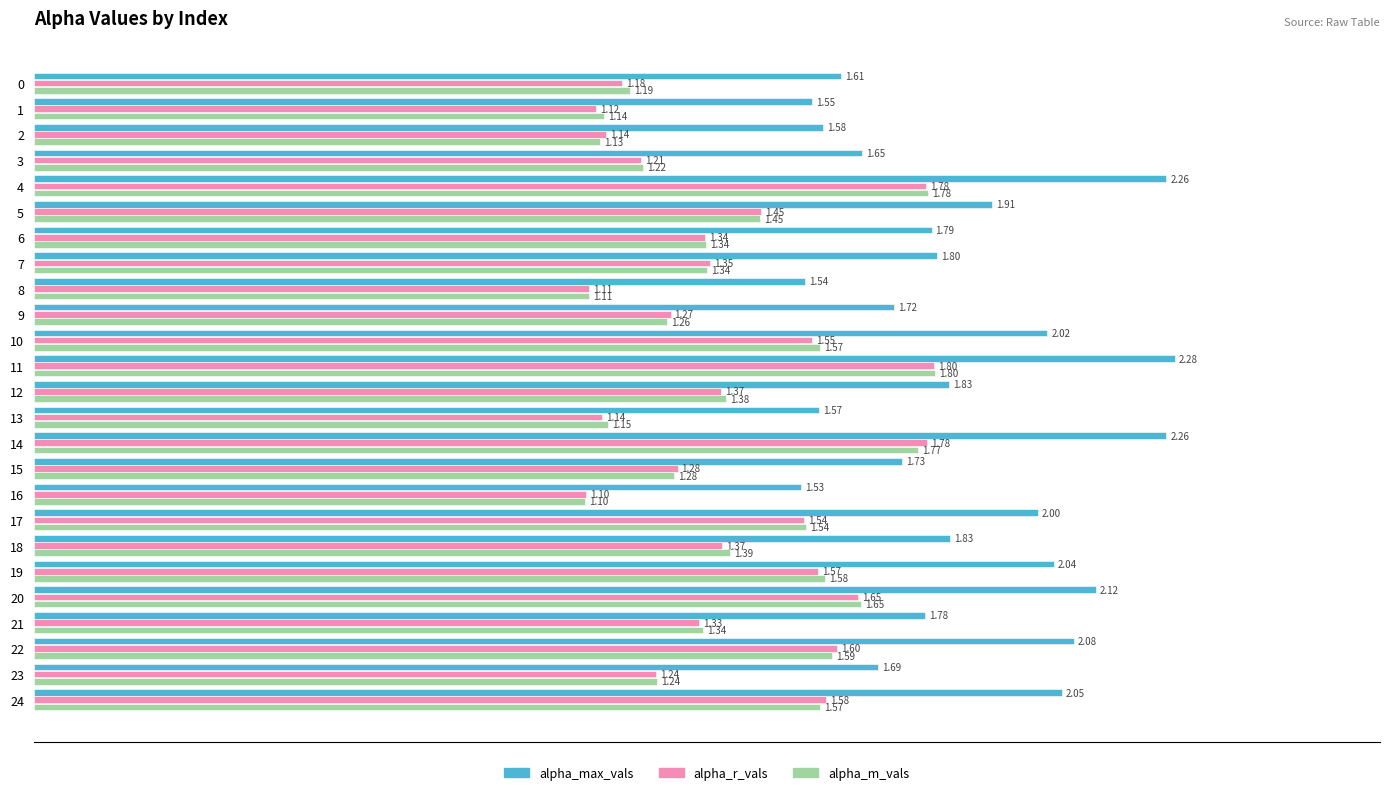

The value of alpha_r_vals at 11 is 1.8. True or false?

True